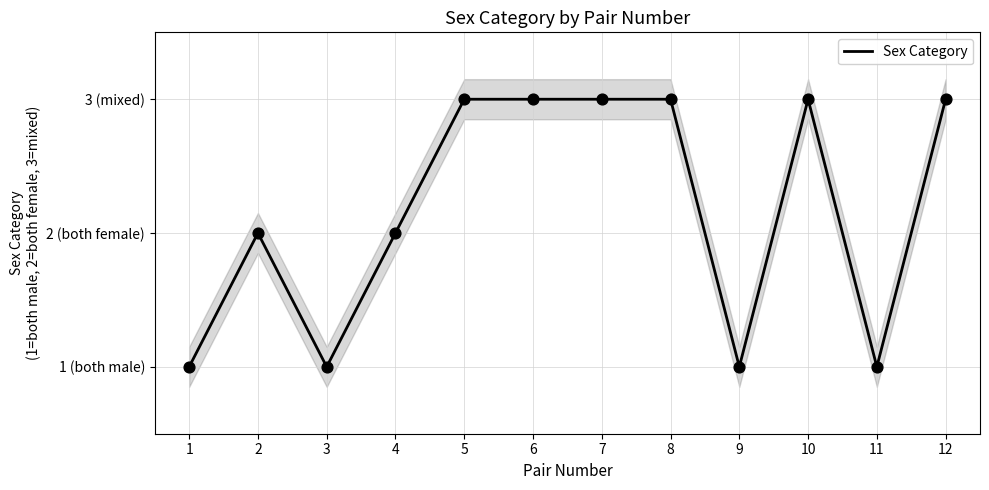

Between 12 and 10, which is larger?

12